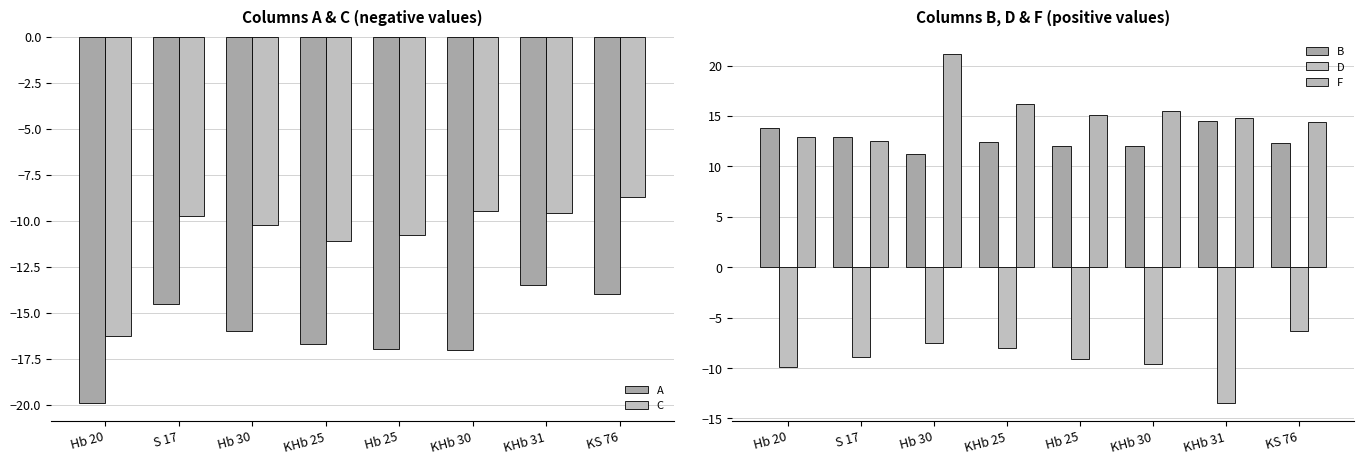

The A series shows -17.0 at Hb 25. True or false?

True